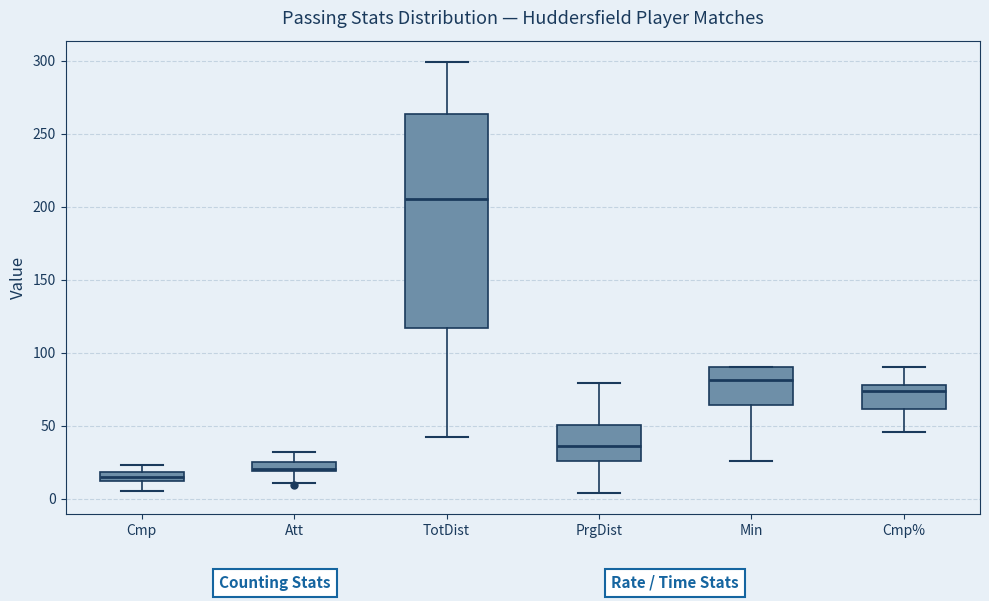

Which box's median line is the highest?

TotDist